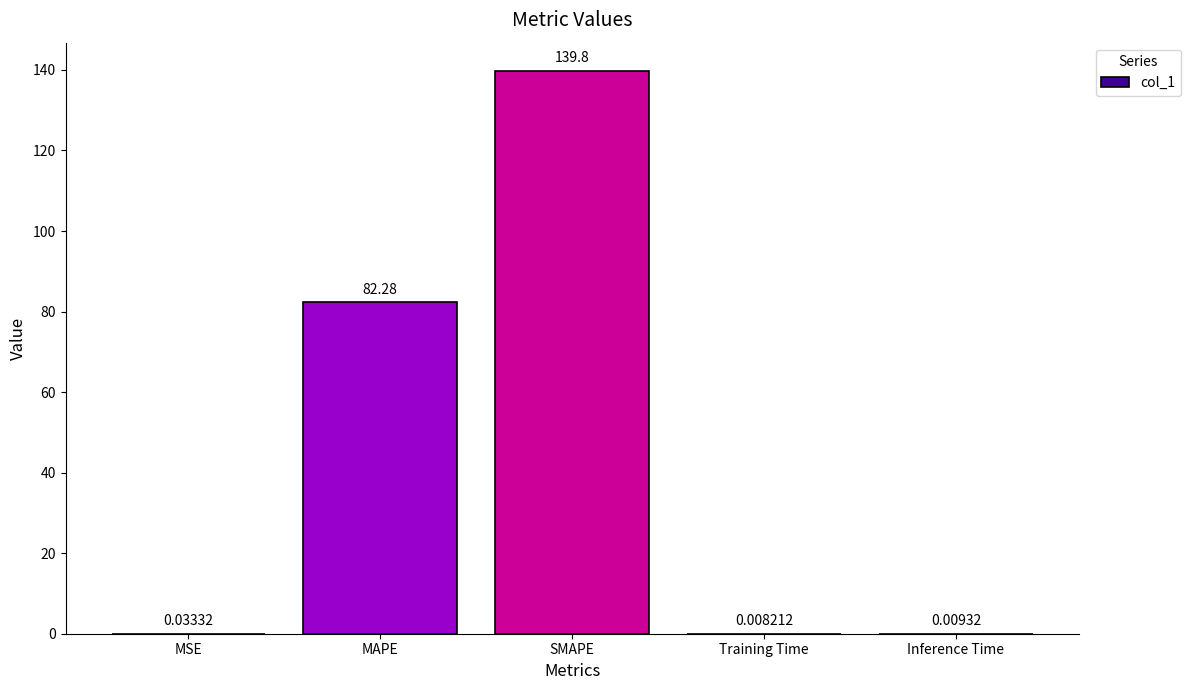

How many categories are shown in the chart?

5